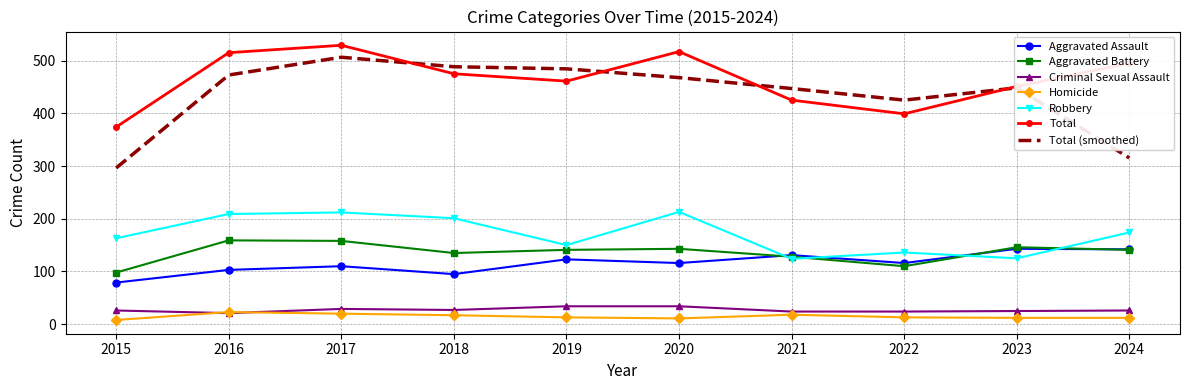

Is the value of Homicide at 2024 greater than the value of Criminal Sexual Assault at 2017?

No